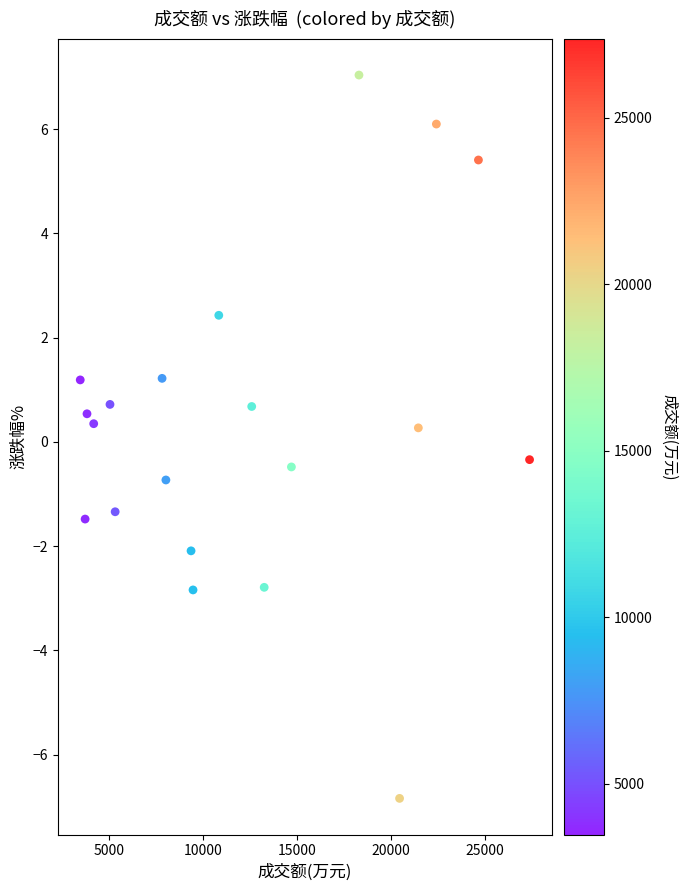

What is the range of Y values (max minus min)?

13.9